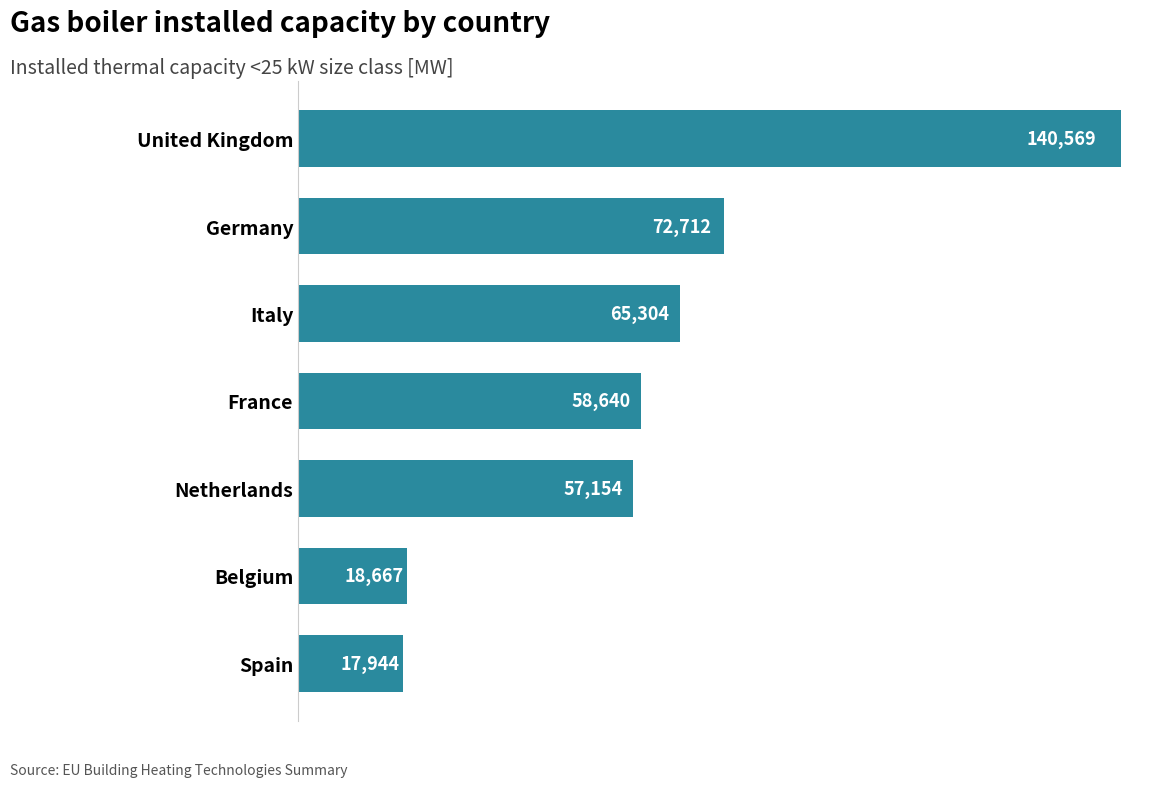

Which category has the lowest value across all series?

Spain